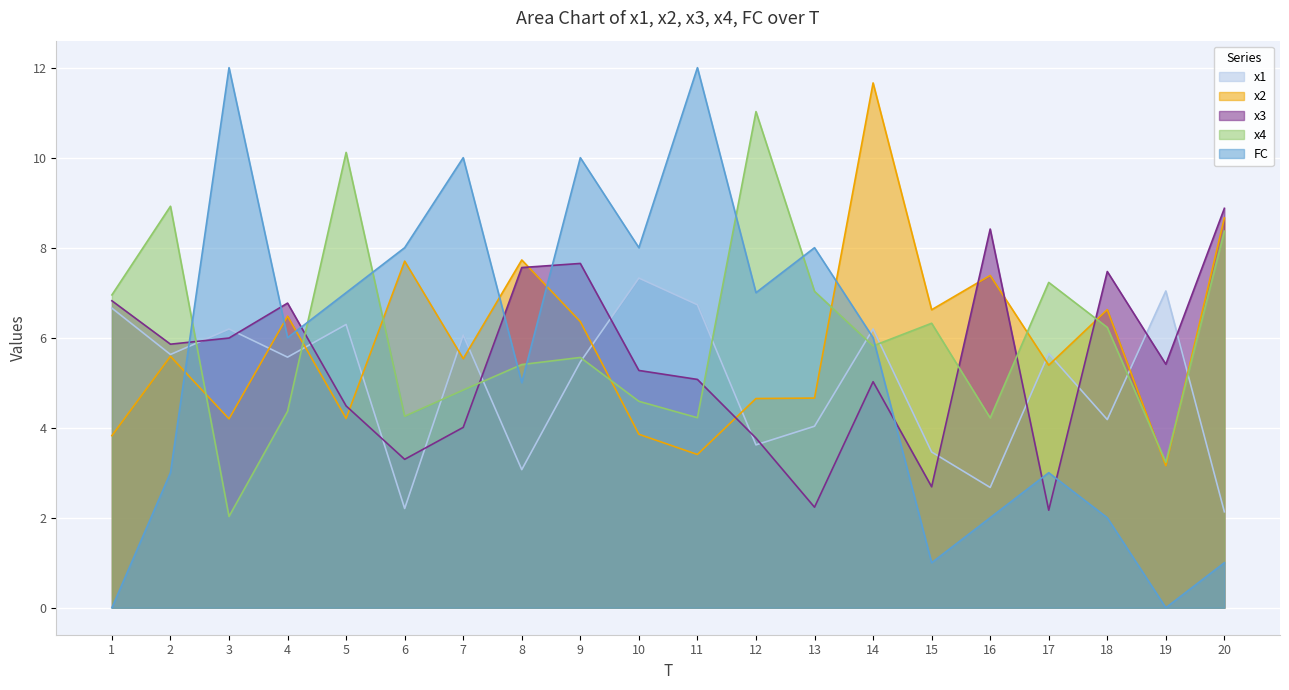

Where is the first local maximum for x3?

4